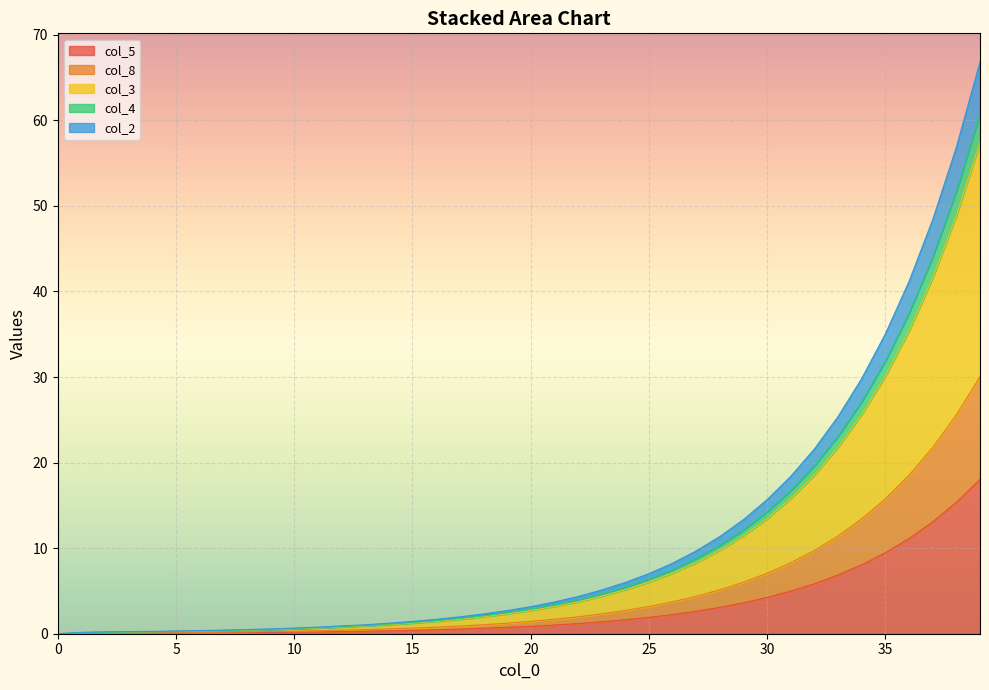

What are all the series names shown in the legend?

col_5, col_8, col_3, col_4, col_2